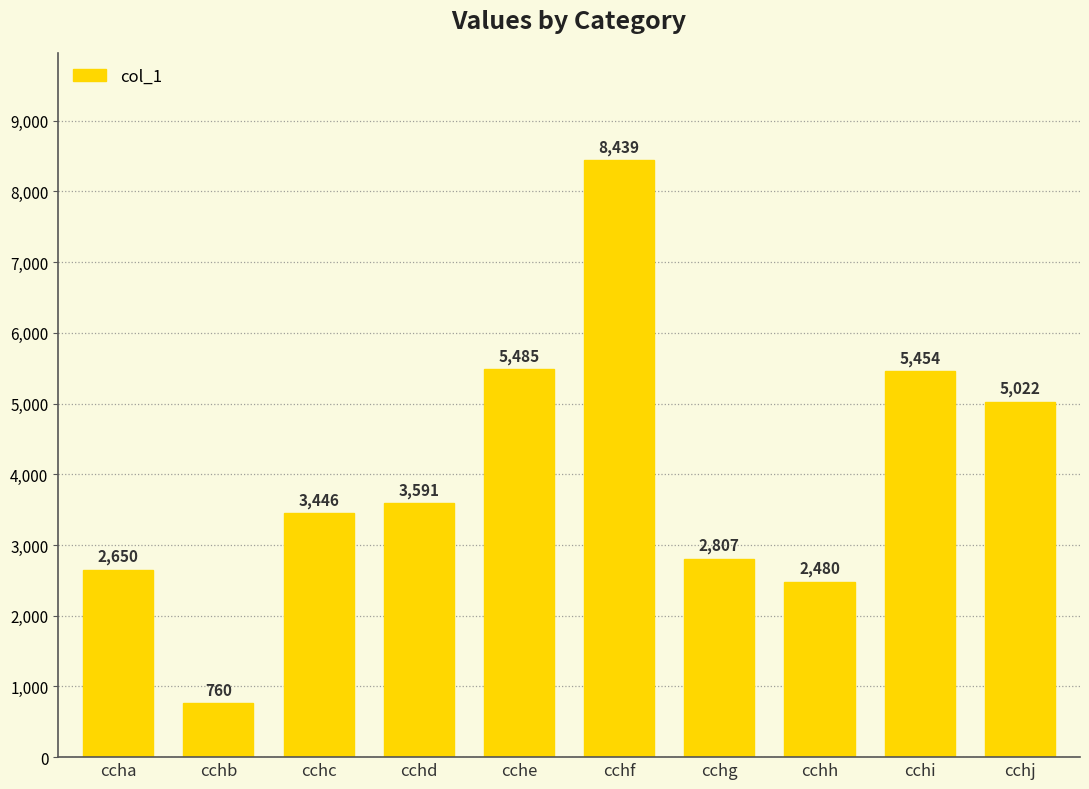

How many data points are less than 3591?

5